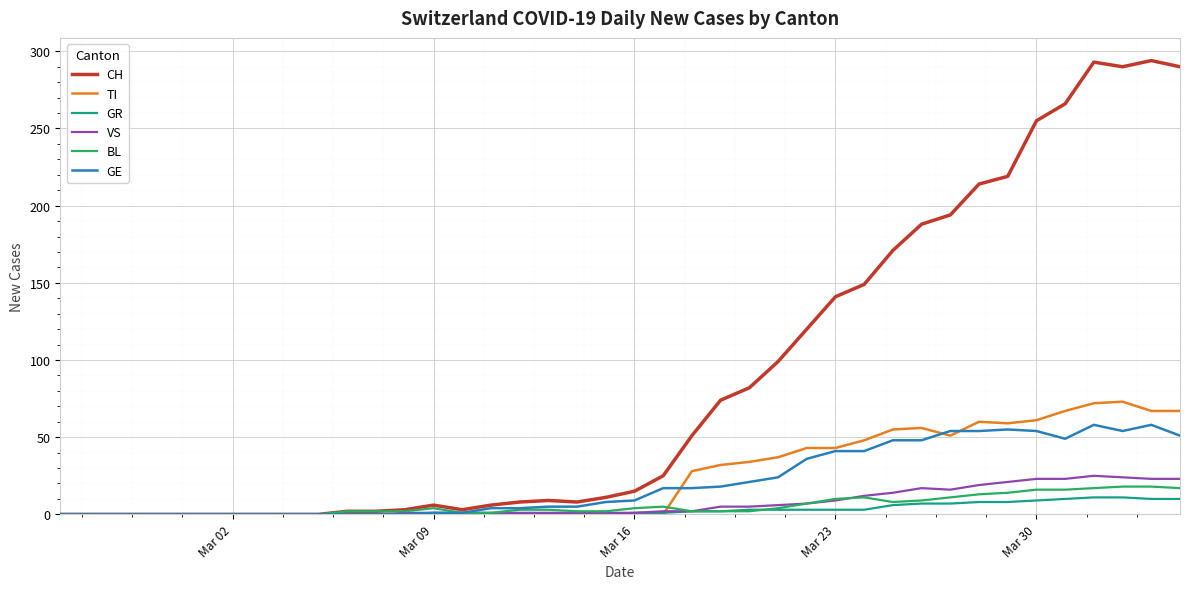

Which series has the widest spread of values?

CH